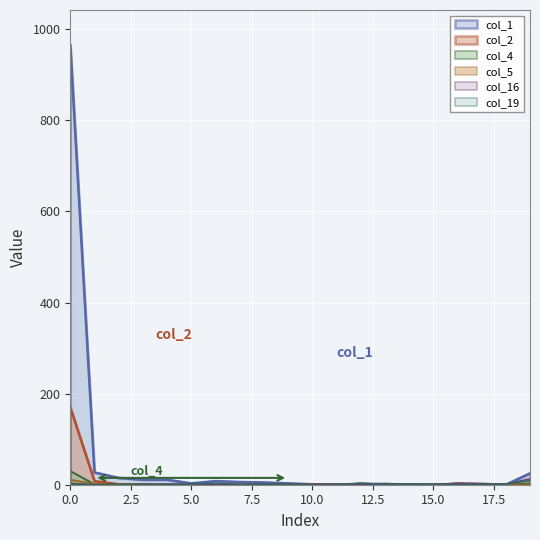

Is it true that col_1 equals 15 at 2?

True